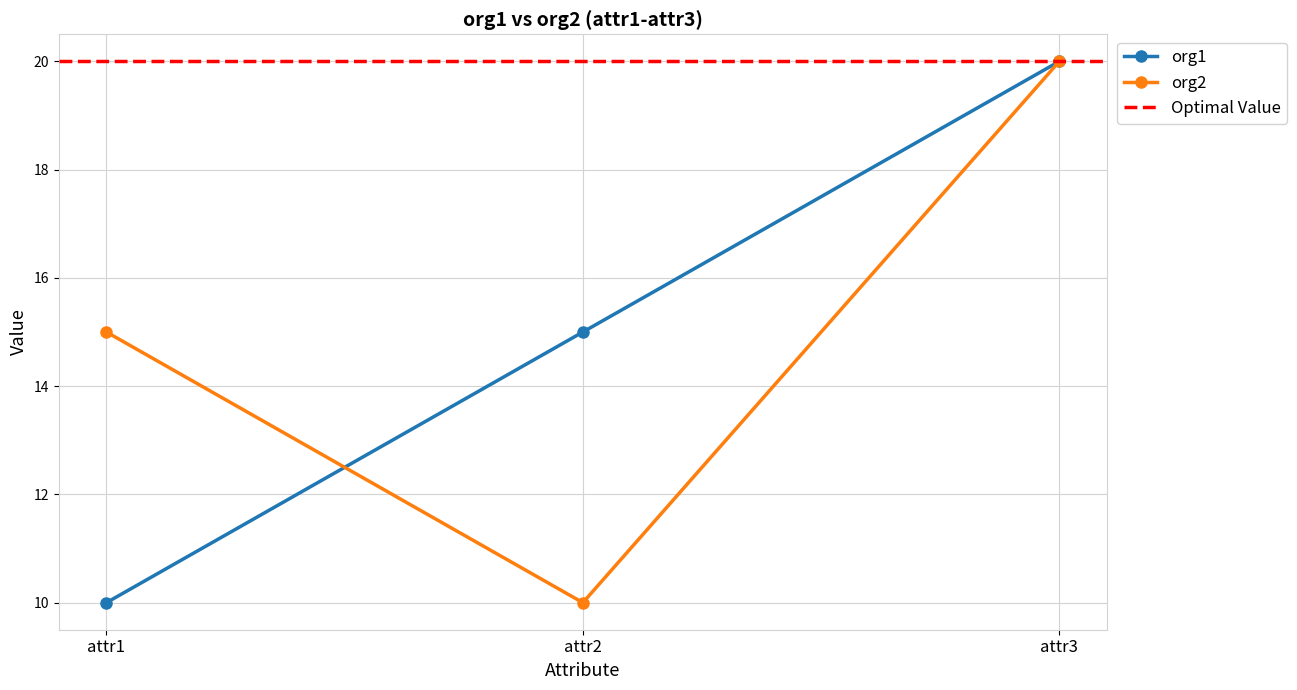

List the series in order of their peak value, lowest first.

org1, org2